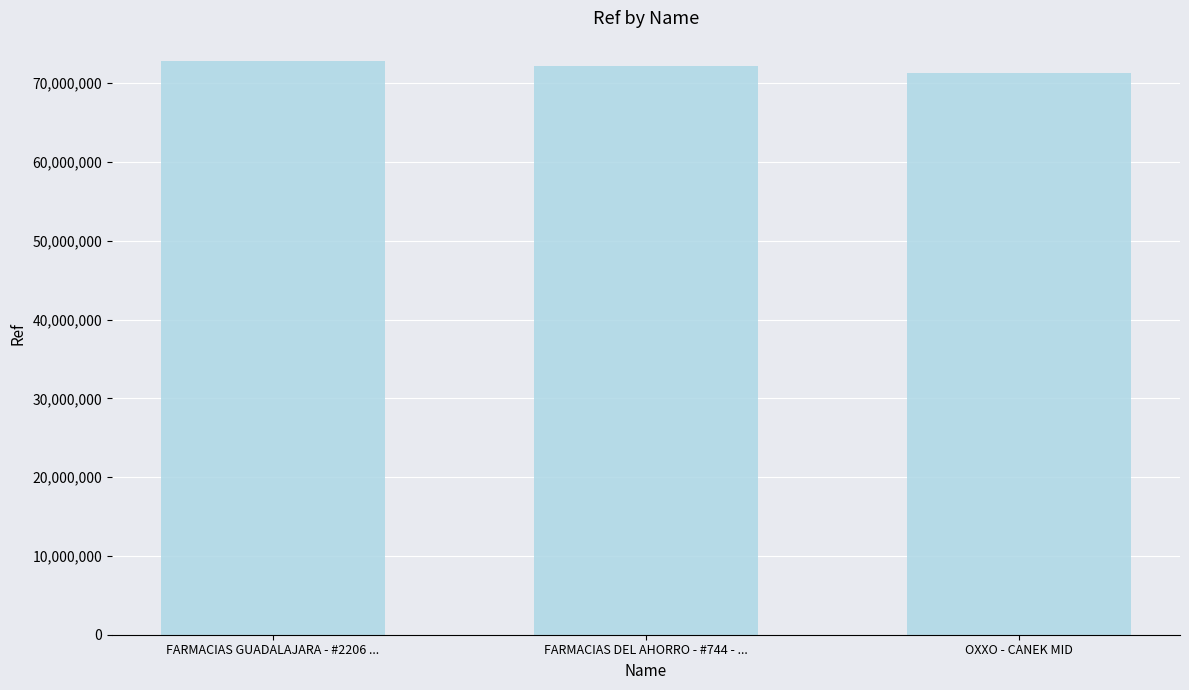

What is the change in value from FARMACIAS DEL AHORRO - #744 - ... to OXXO - CANEK MID?

-944434